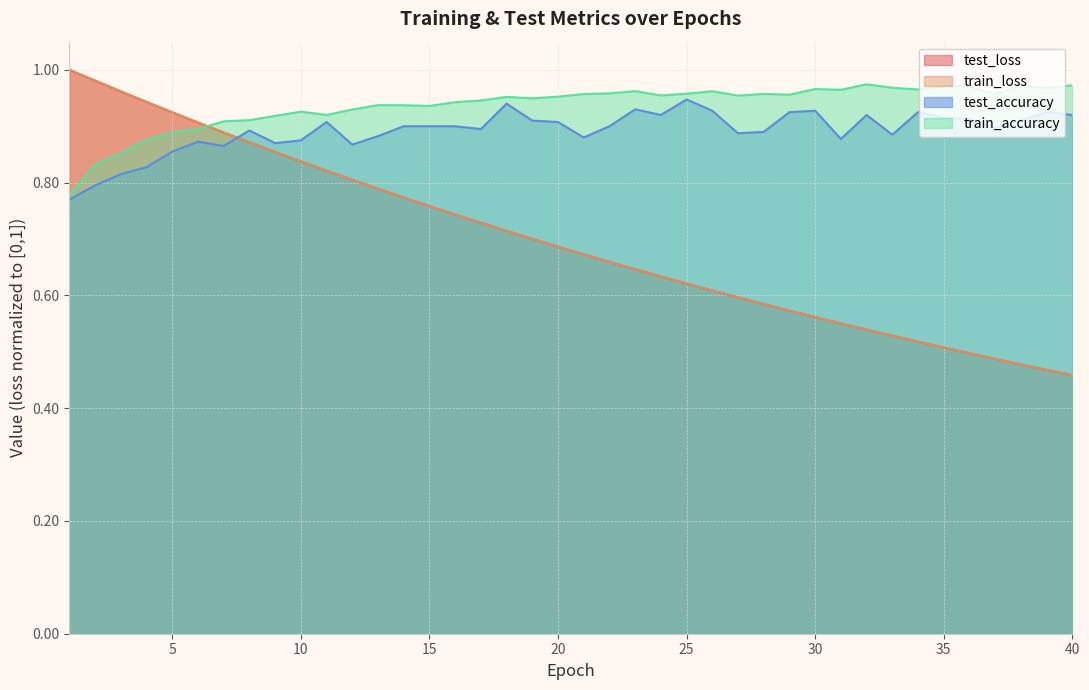

Which has a higher value, 18 or 17?

17